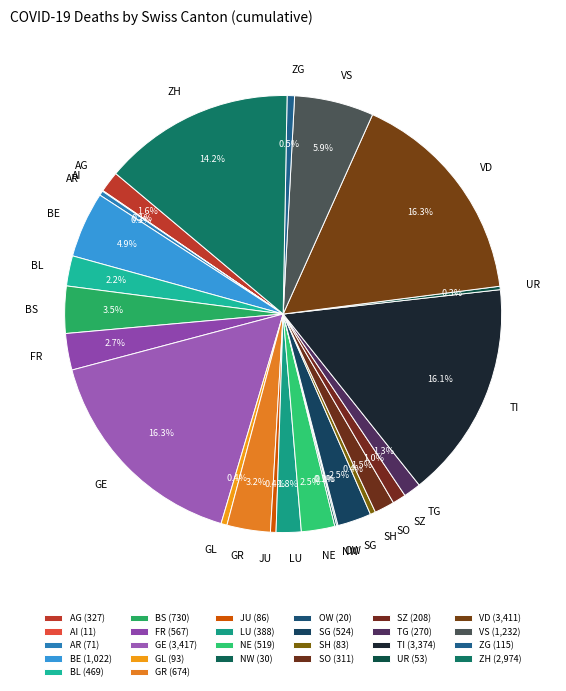

How much of the chart is everything except ZH?

85.8%